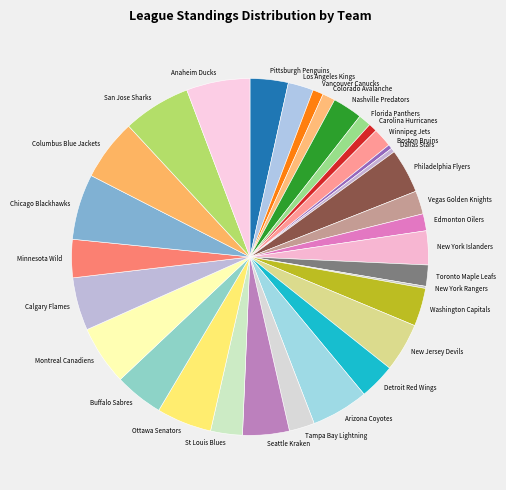

Between Ottawa Senators and New Jersey Devils, which is larger?

Ottawa Senators